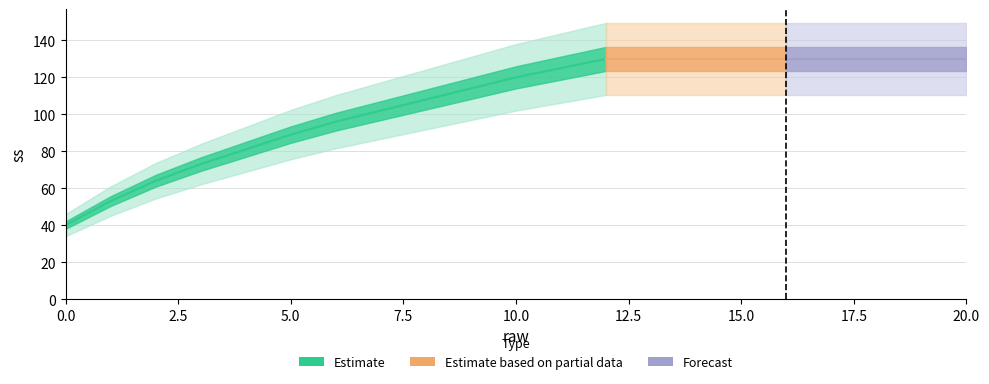

True or false: there are more than 2 points higher than both neighbors.

False